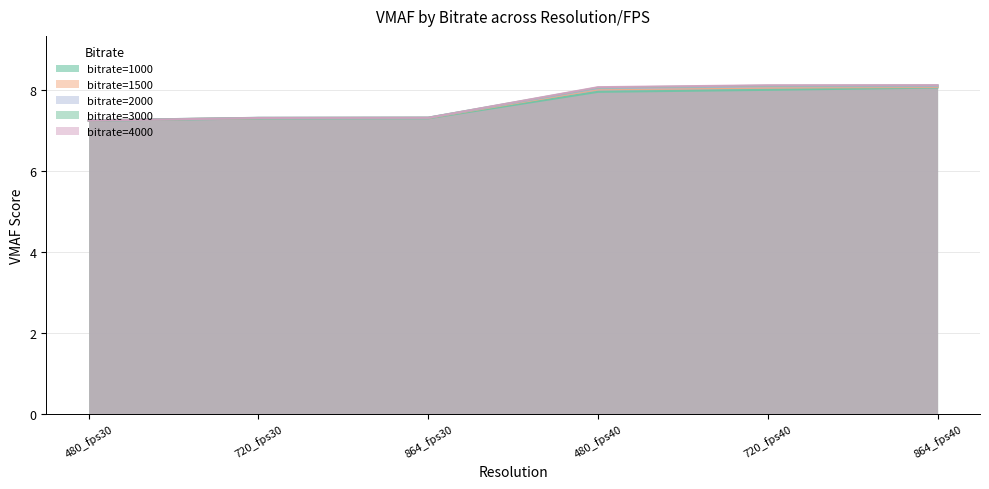

Between 720_fps40 and 864_fps40, which series saw the biggest shift?

1000